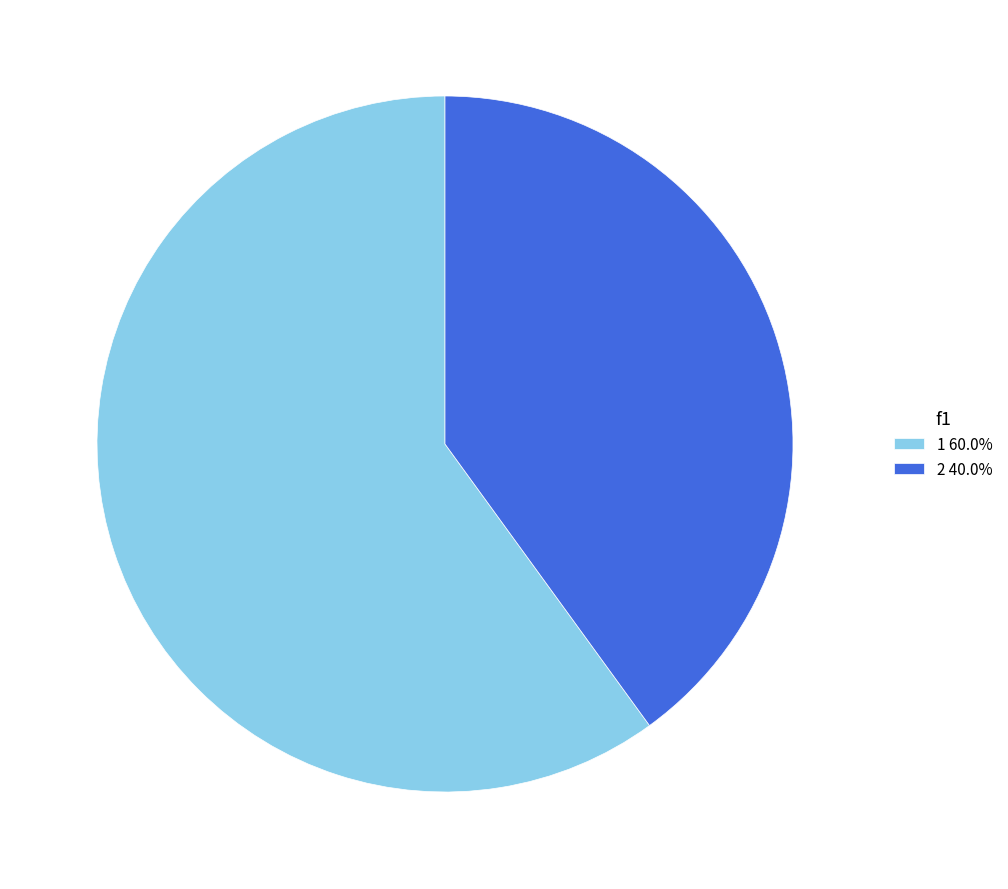

Approximately how many times larger is the value at 2 compared to 1?

0.7